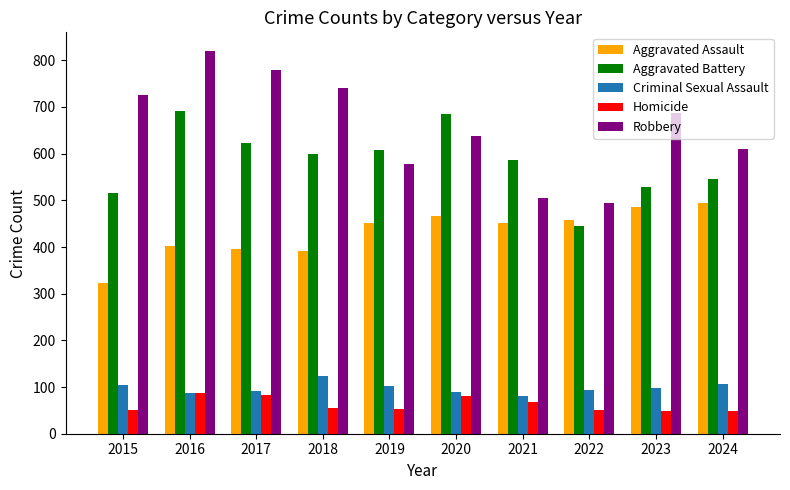

Is it true that Aggravated Battery equals 529 at 2023?

True